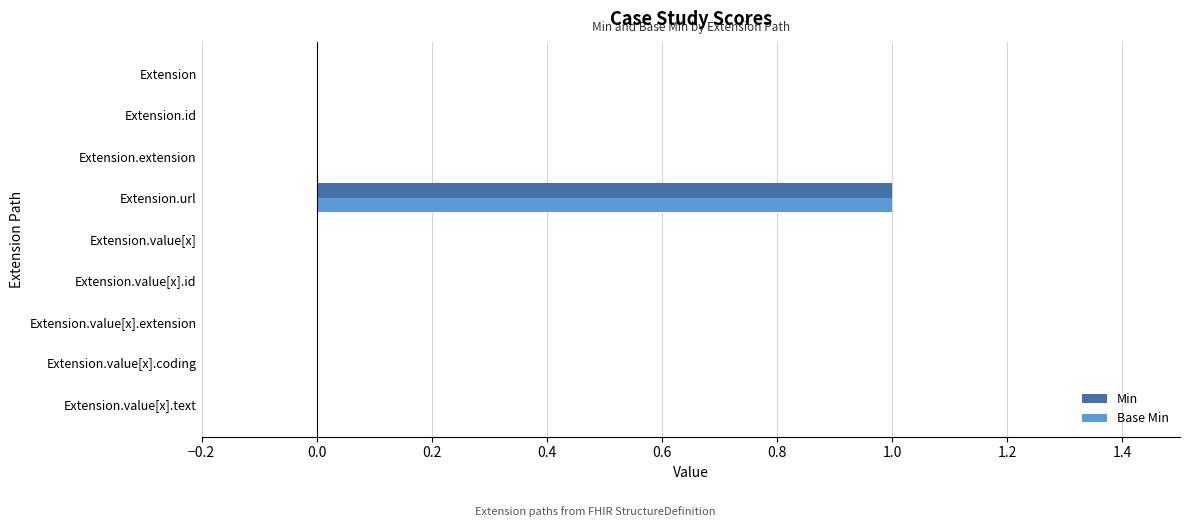

Which category has the highest value in the Base Min series?

Extension.url